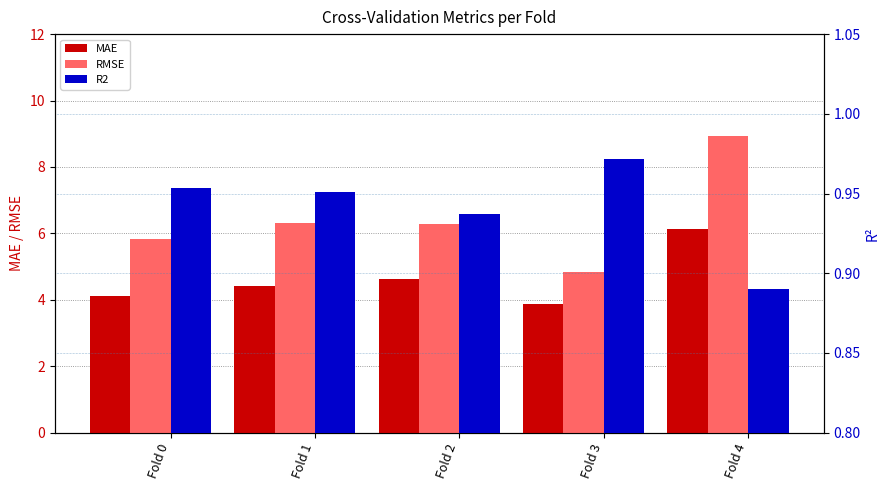

Which category has the highest value in the RMSE series?

Fold 4